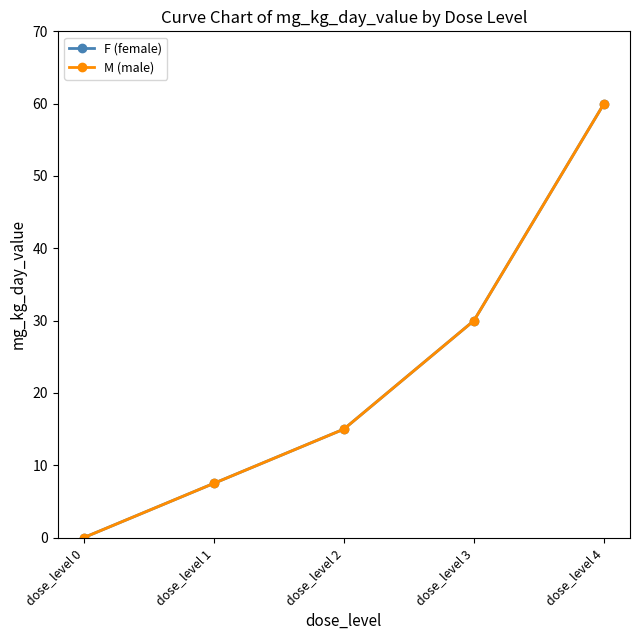

Does the chart have visible grid lines?

No